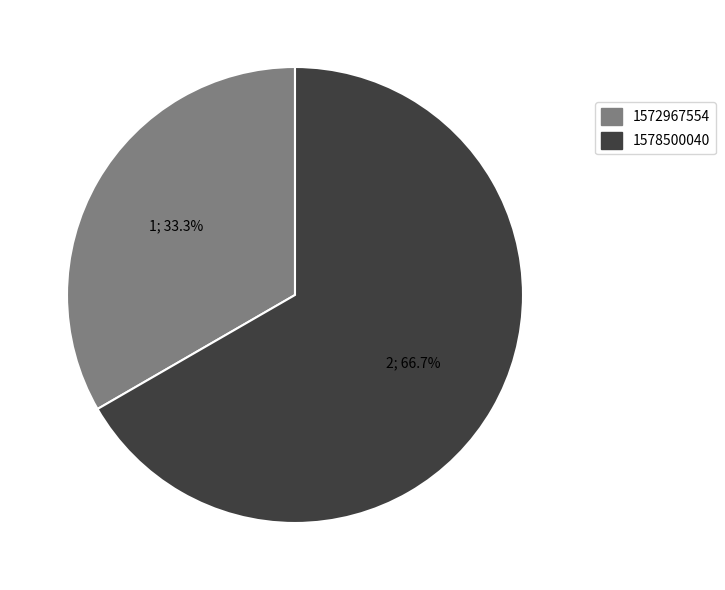

What percentage is NOT represented by 1572967554?

66.7%